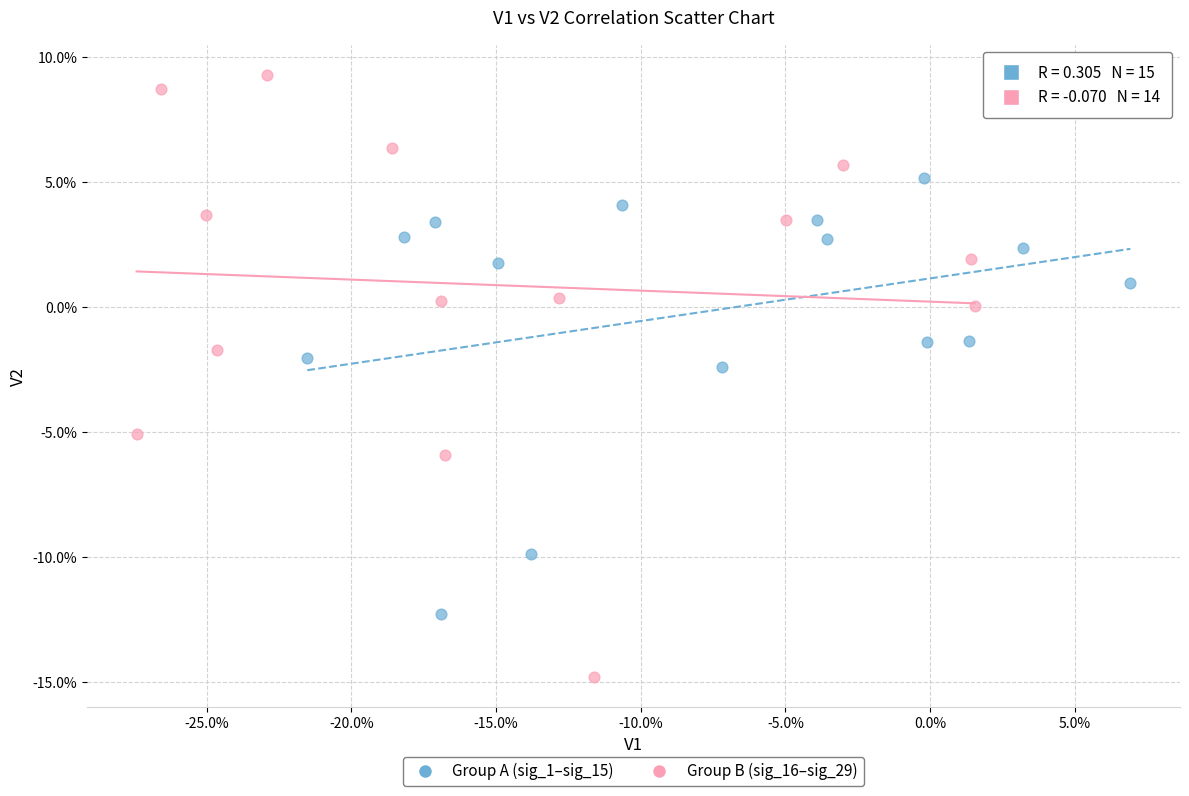

Which series contains the highest Y value?

Group B (sig_16–sig_29)